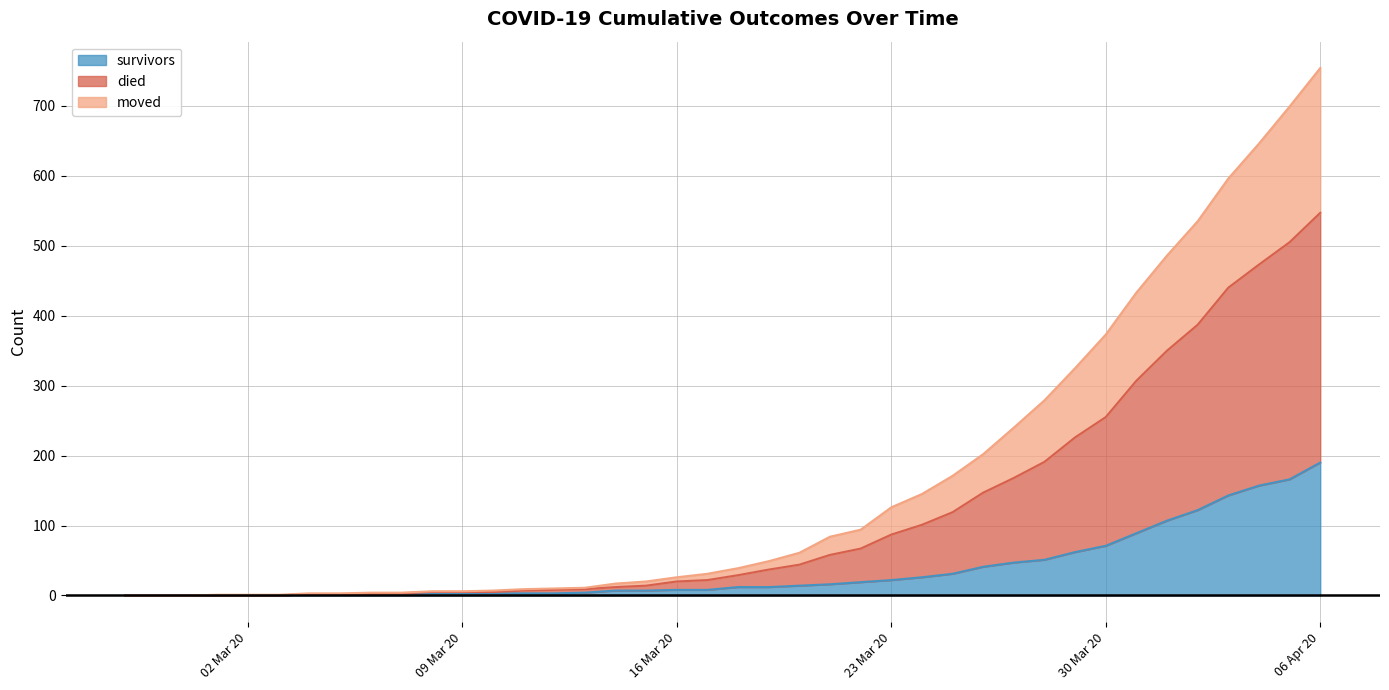

At which category is the sum across all series the highest?

06 Apr 20